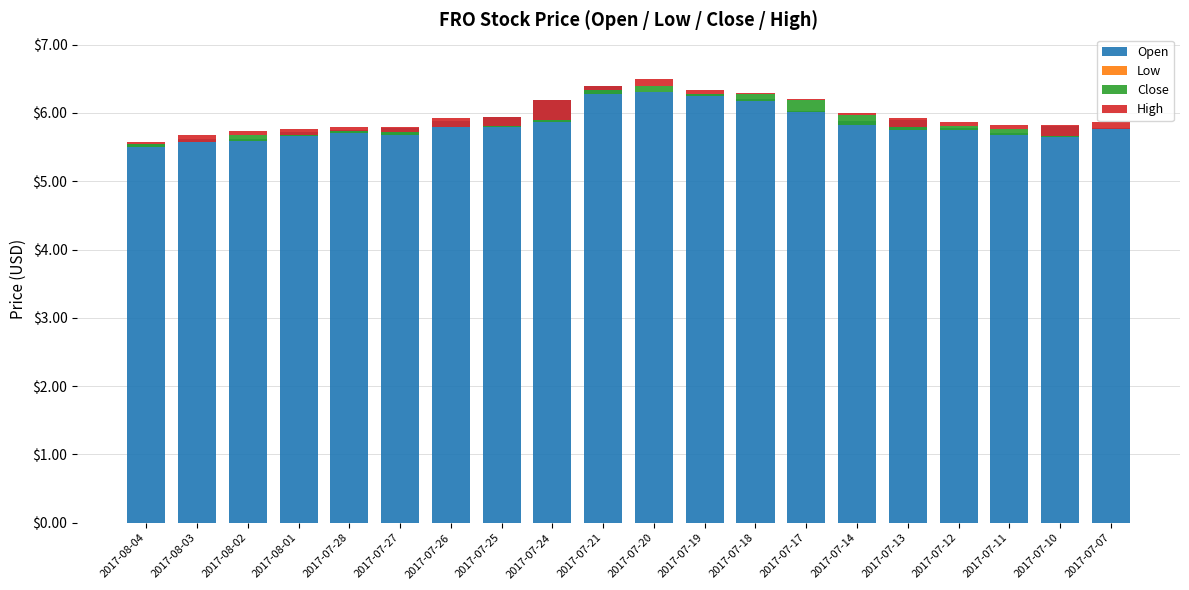

What is the value of the High bar at the 3rd from the left?

0.1